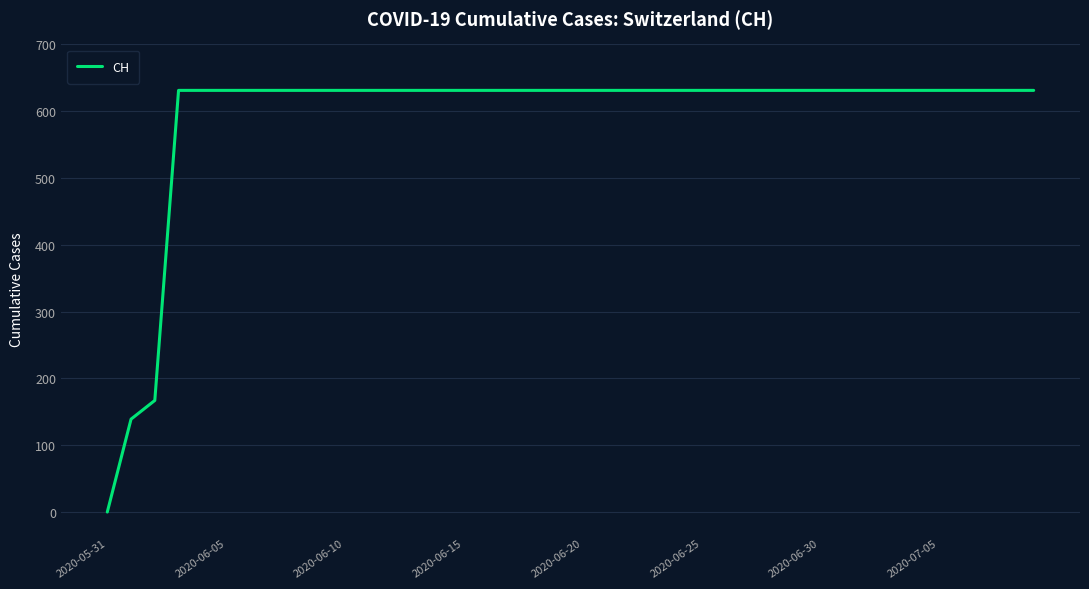

What is the difference between the maximum and minimum values?

631